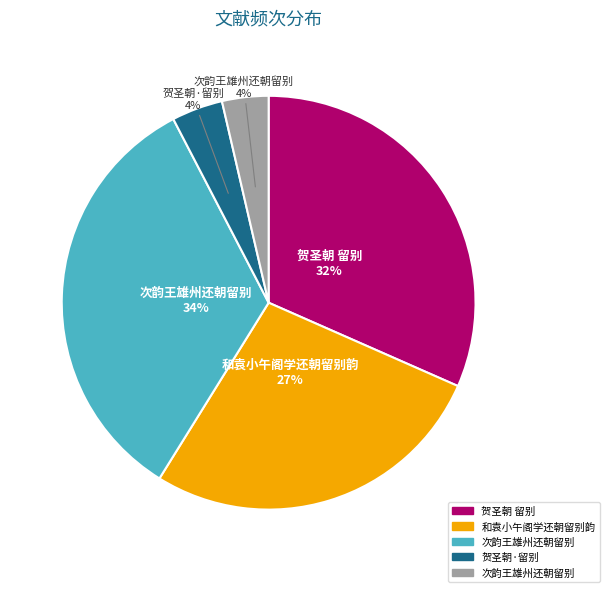

To the nearest percent, what is the difference between the largest and smallest slice percentages?

30%